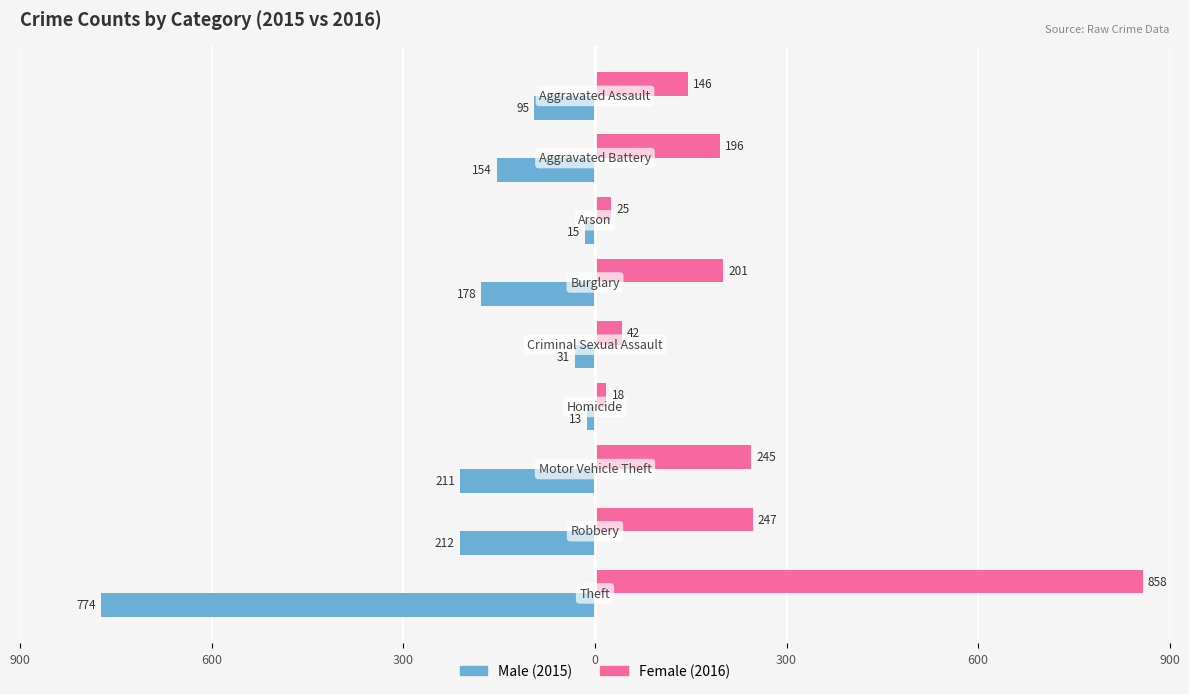

Is it true that Female equals 45 at 300?

False